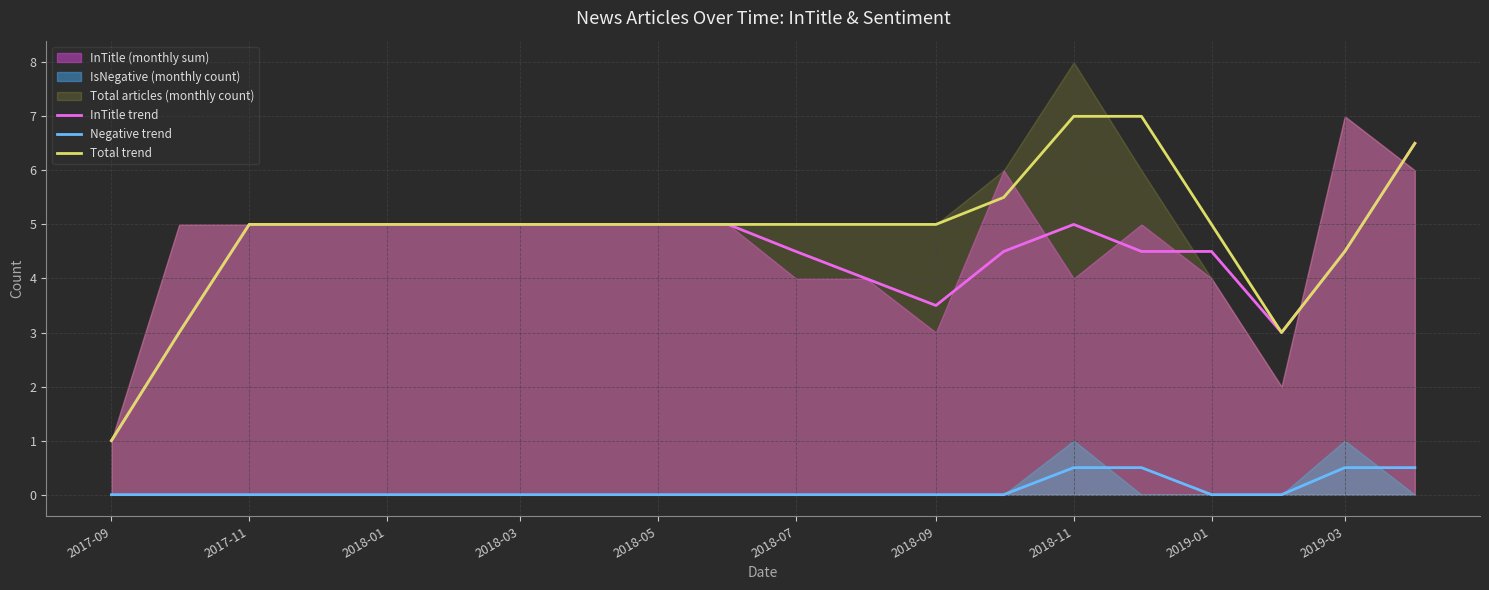

True or false: Negative trend and Total trend intersect in this chart.

False